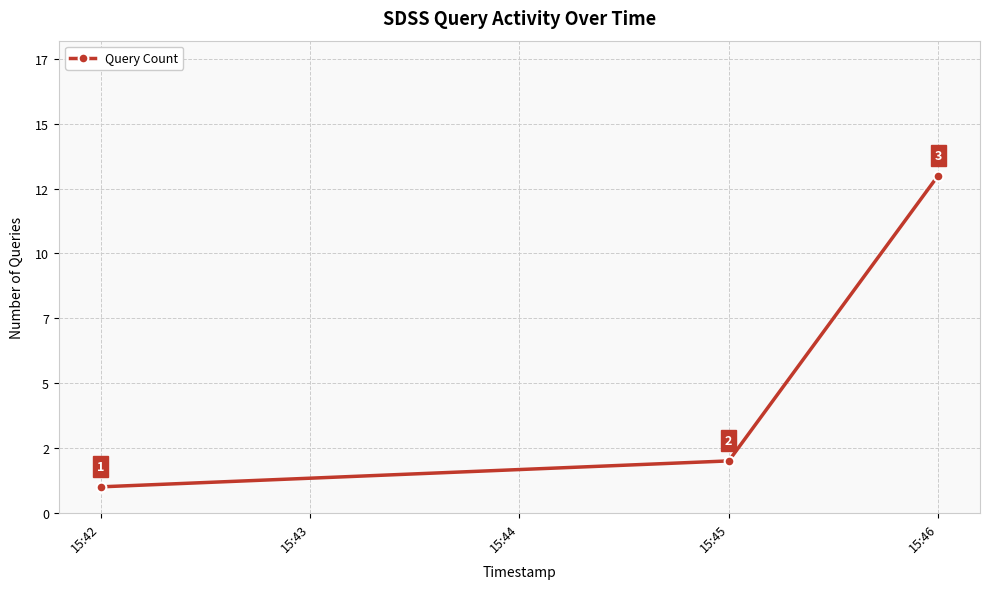

Is this an area chart (filled region under the line)?

No